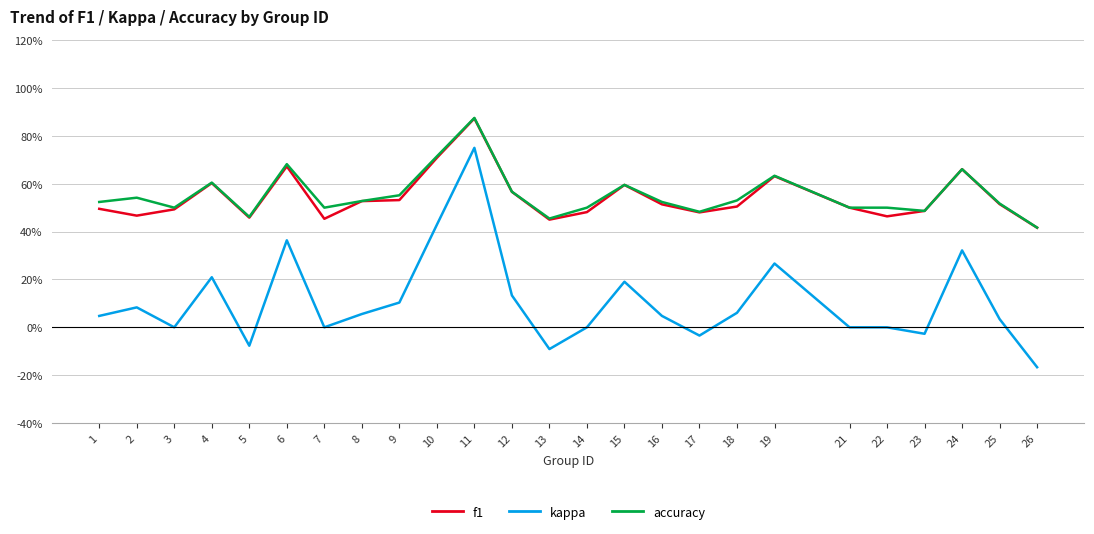

Rank the categories by f1 value from lowest to highest.

26, 13, 7, 5, 22, 2, 17, 14, 23, 3, 1, 21, 18, 16, 25, 8, 9, 12, 15, 4, 19, 24, 6, 10, 11